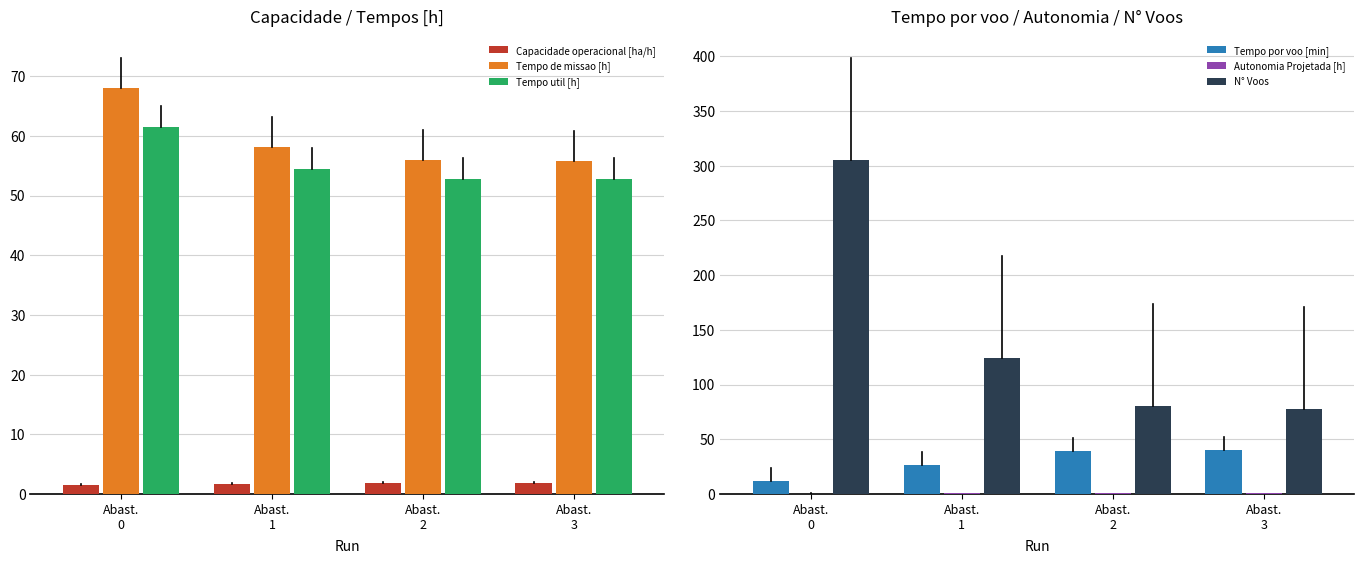

List the labels in order of Tempo de missao [h] value, smallest first.

Abast.
3, Abast.
2, Abast.
1, Abast.
0